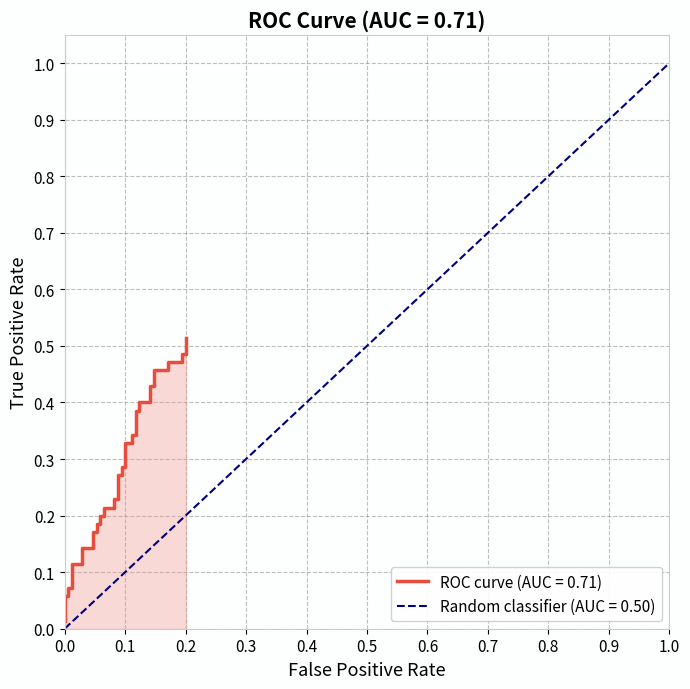

Reading left to right, extract all data points from this chart.

0.0	0.1	0.1	0.1	0.1	0.1	0.1	0.1	0.1	0.2	0.2	0.2	0.2	0.2	0.2	0.2	0.2	0.2	0.2	0.3	0.3	0.3	0.3	0.3	0.3	0.3	0.3	0.4	0.4	0.4	0.4	0.4	0.4	0.5	0.5	0.5	0.5	0.5	0.5	0.5